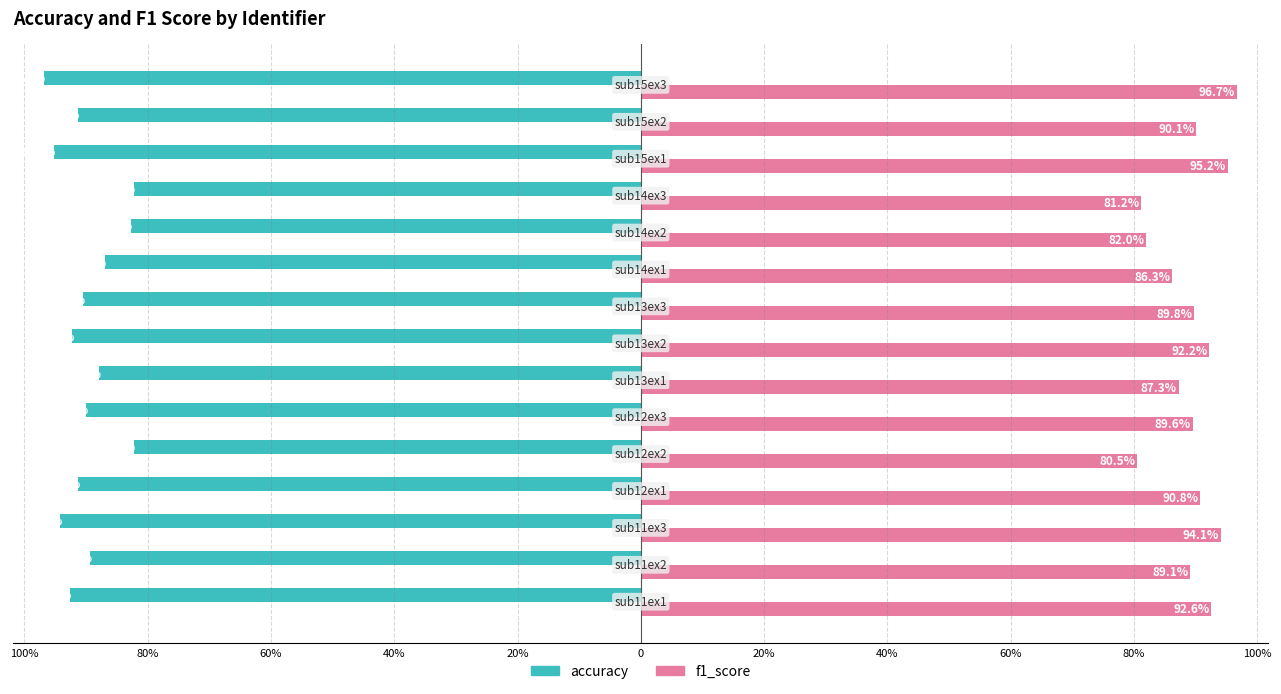

What are all the series names shown in the legend?

accuracy, f1_score